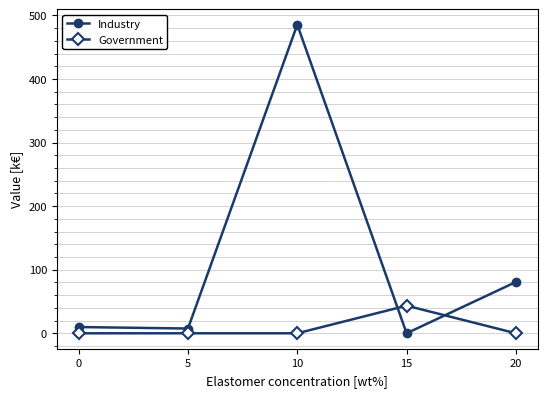

Is this an area chart (filled region under the line)?

No